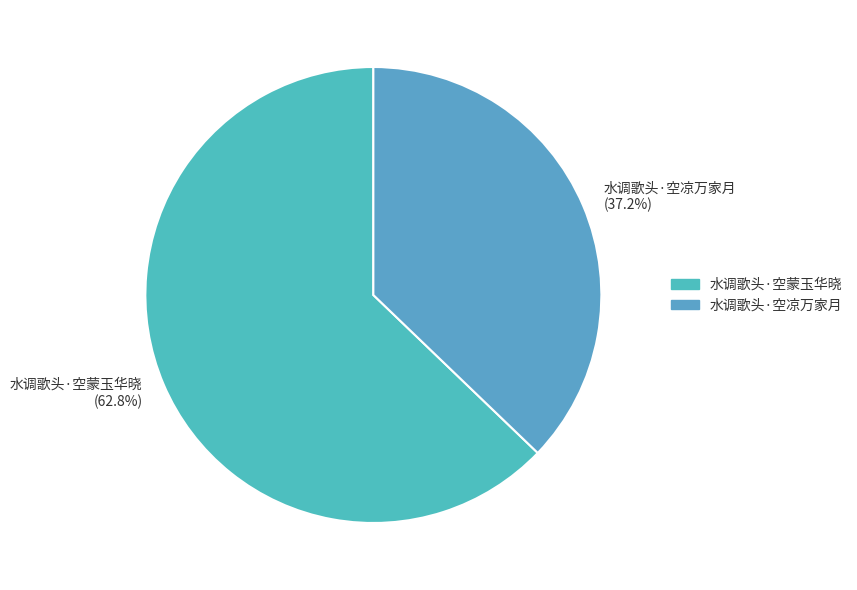

Does 水调歌头·空凉万家月 represent more than half of the total?

No